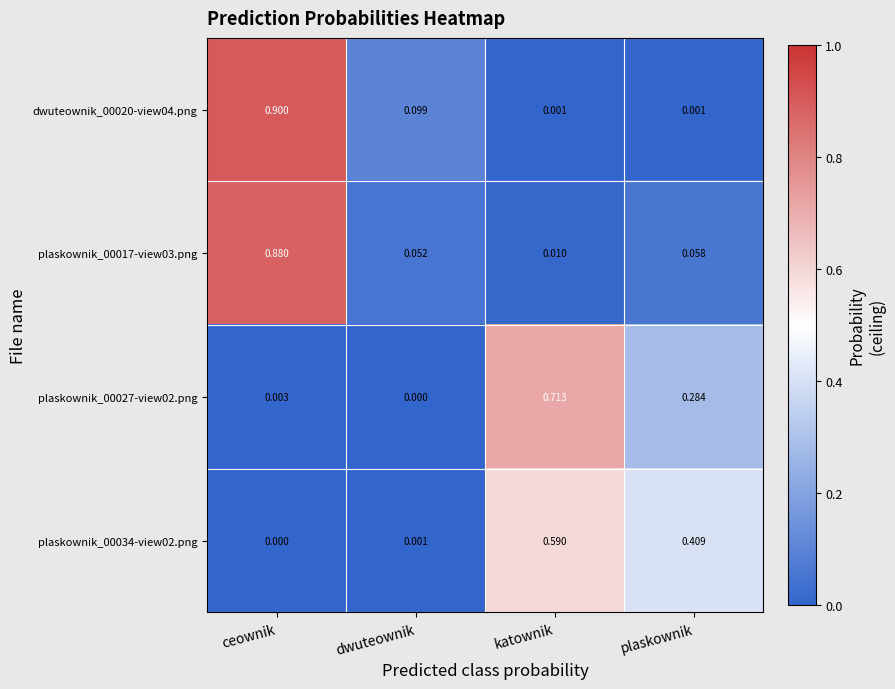

Rank the categories by plaskownik_00017-view03.png value from highest to lowest.

ceownik, plaskownik, dwuteownik, katownik